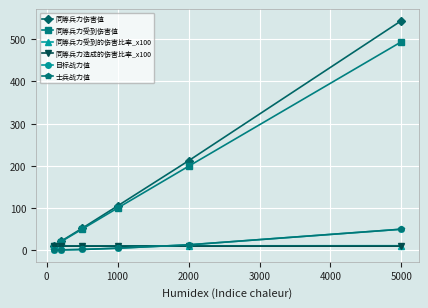

What is the average value of the 同等兵力受到的伤害比率_x100 series?

10.5